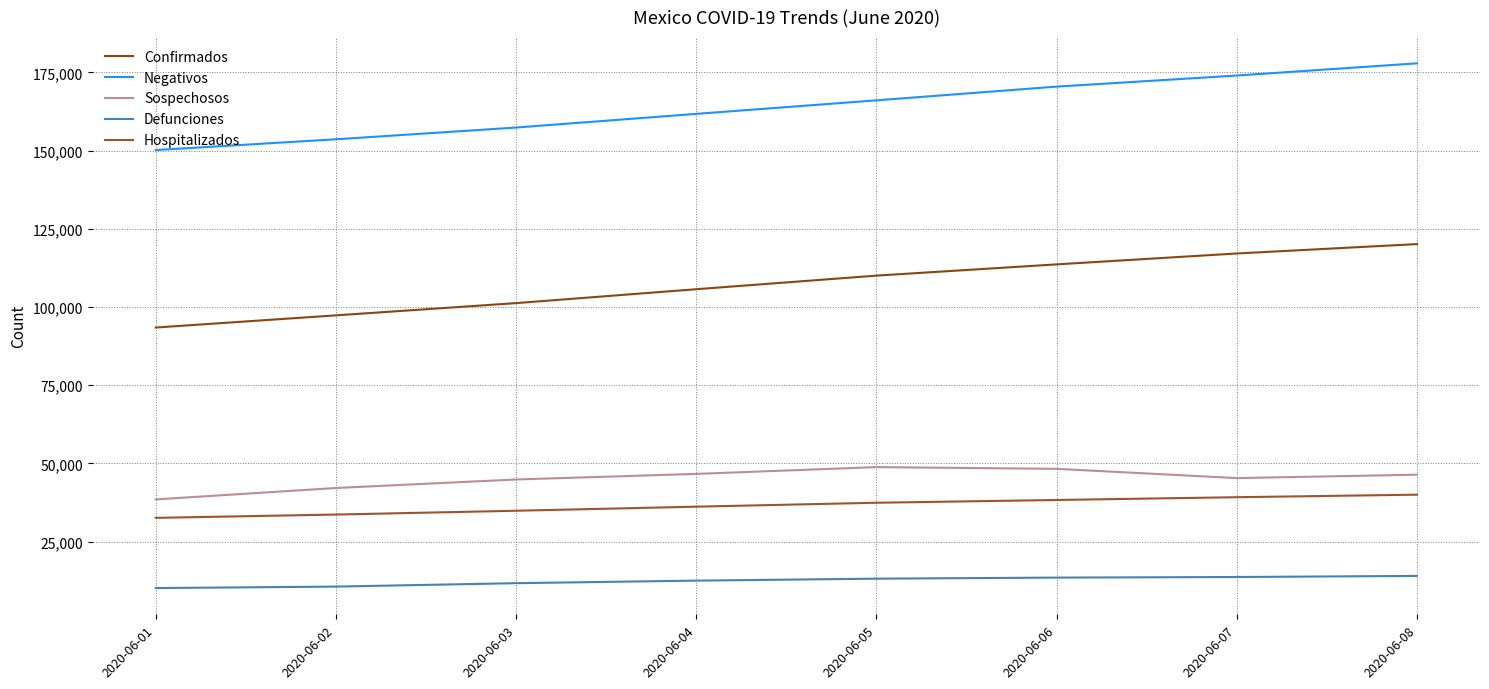

Which category has the lowest value in the Sospechosos series?

2020-06-01